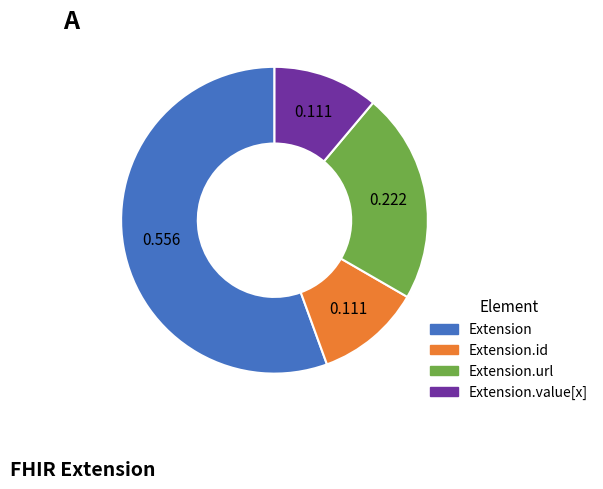

Does any single category account for the majority?

Yes